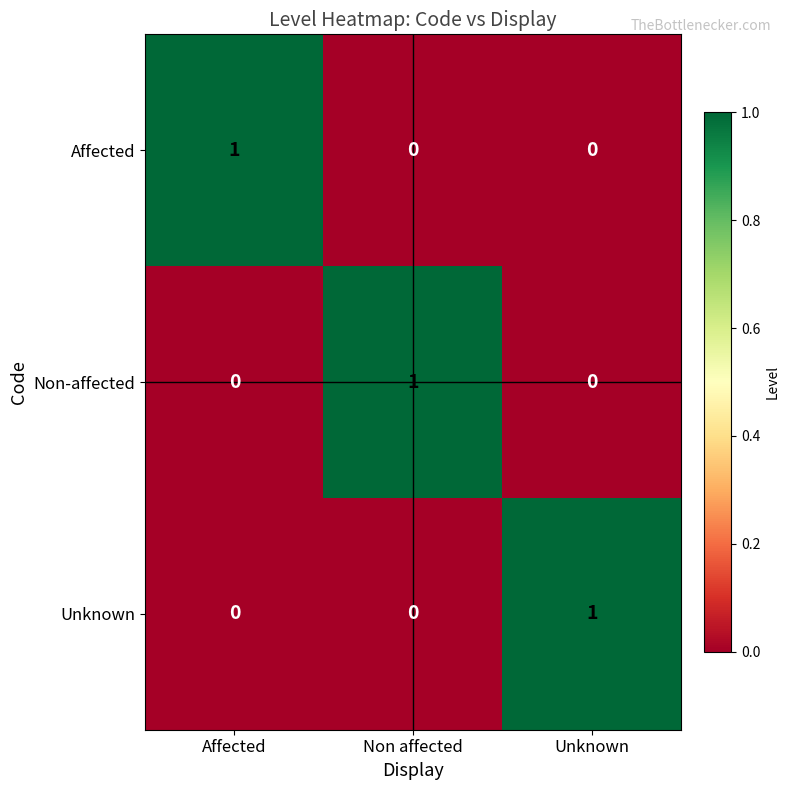

What is the difference between the highest and lowest values at Non affected?

1